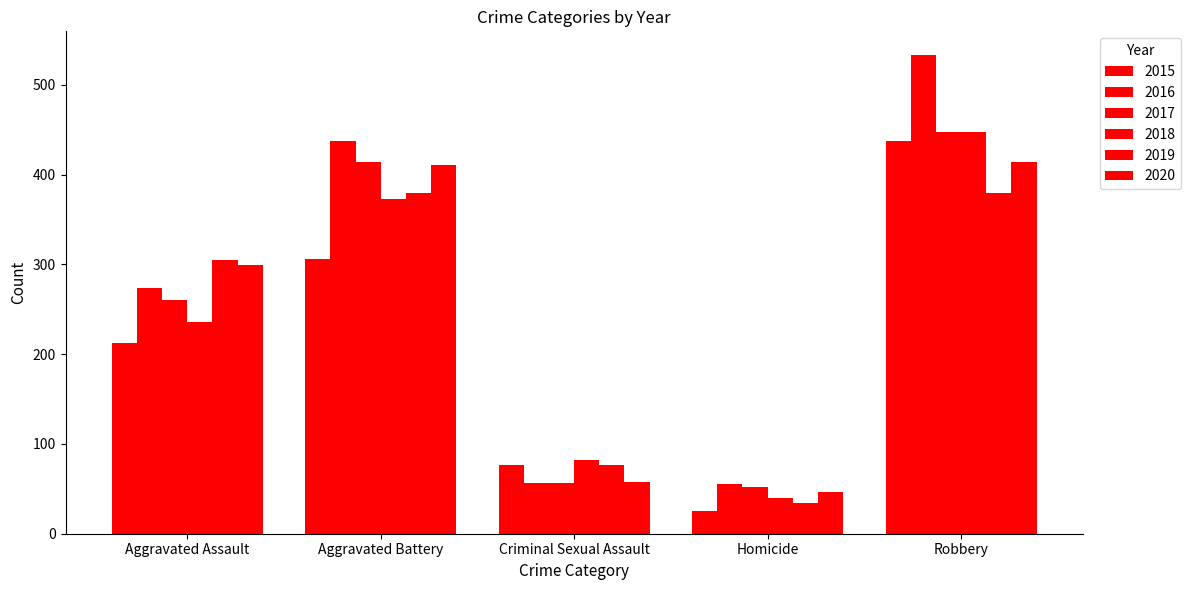

How many bars are there in total?

30